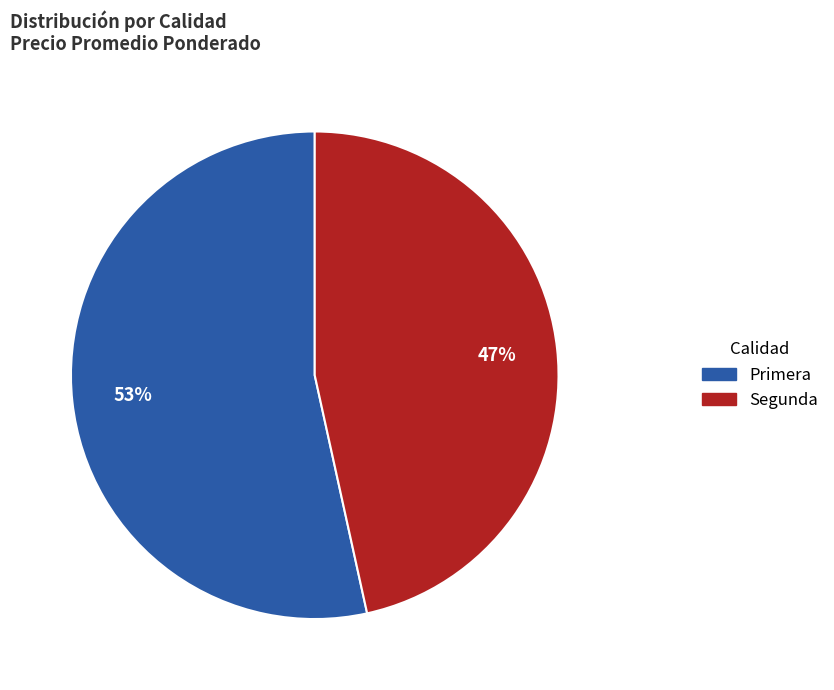

Do Primera and Segunda together represent more than half of the pie?

Yes